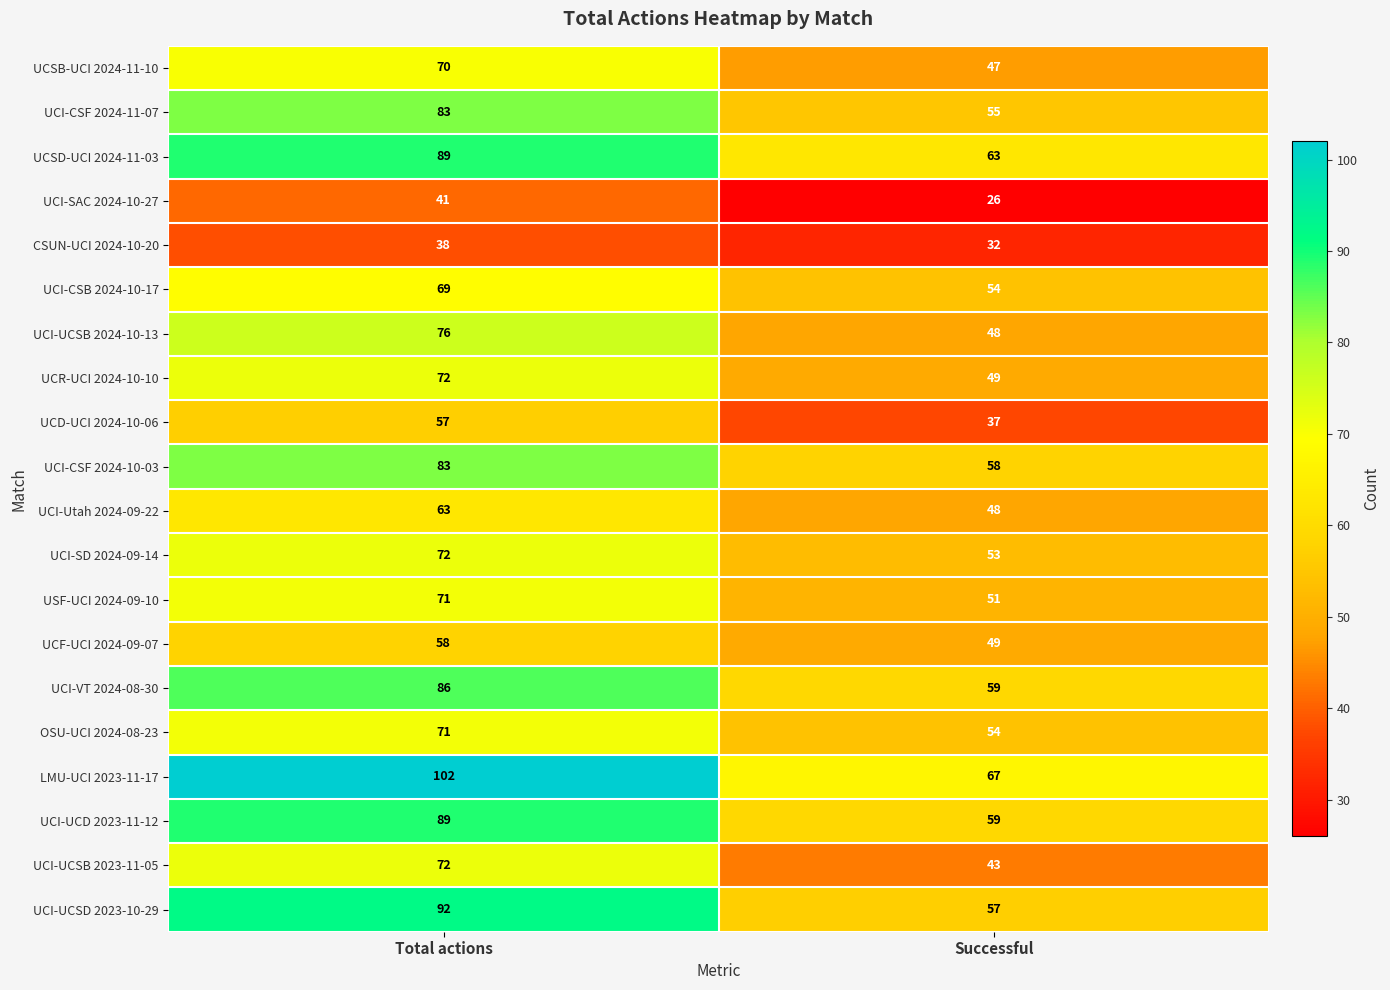

What is the spread (max minus min) of values at Total actions?

64